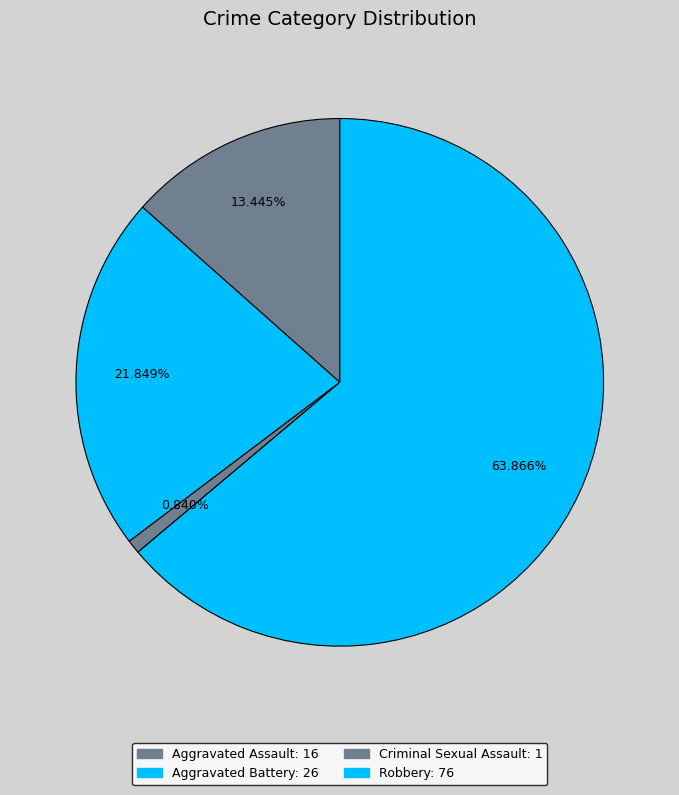

What is the largest slice in the pie chart?

Robbery